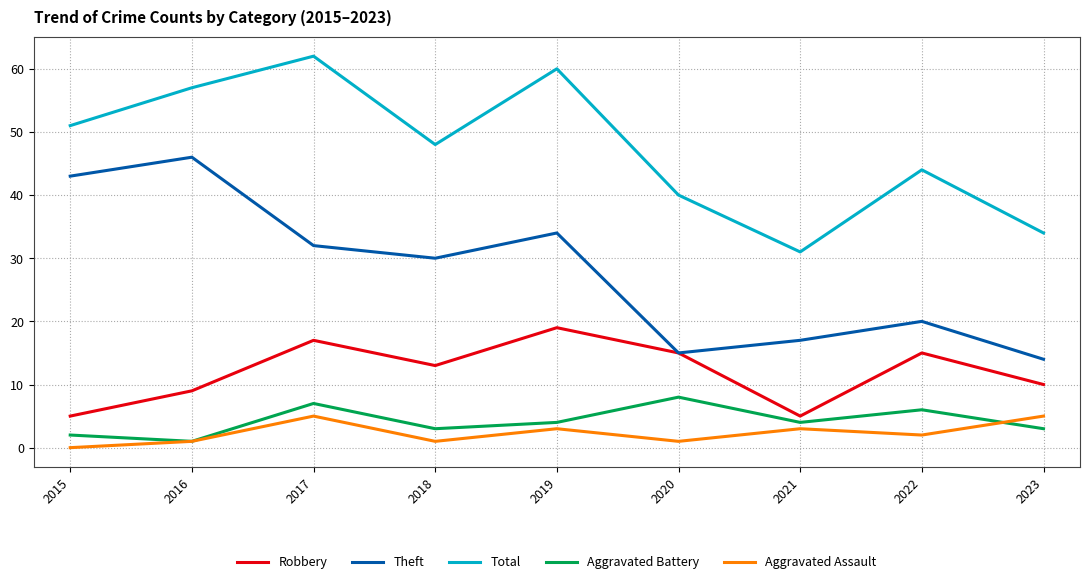

What is the difference between the maximum and minimum values in the Aggravated Battery series?

7